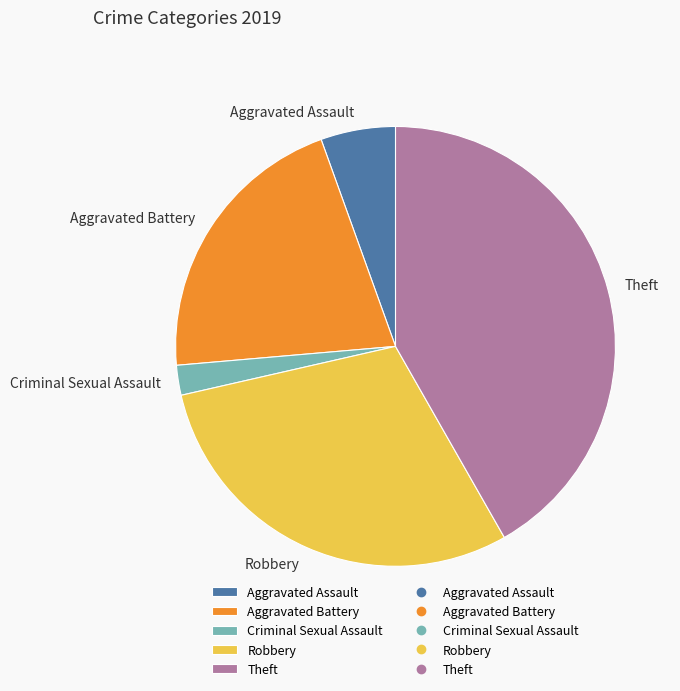

Rank the categories by value from highest to lowest.

Theft, Robbery, Aggravated Battery, Aggravated Assault, Criminal Sexual Assault